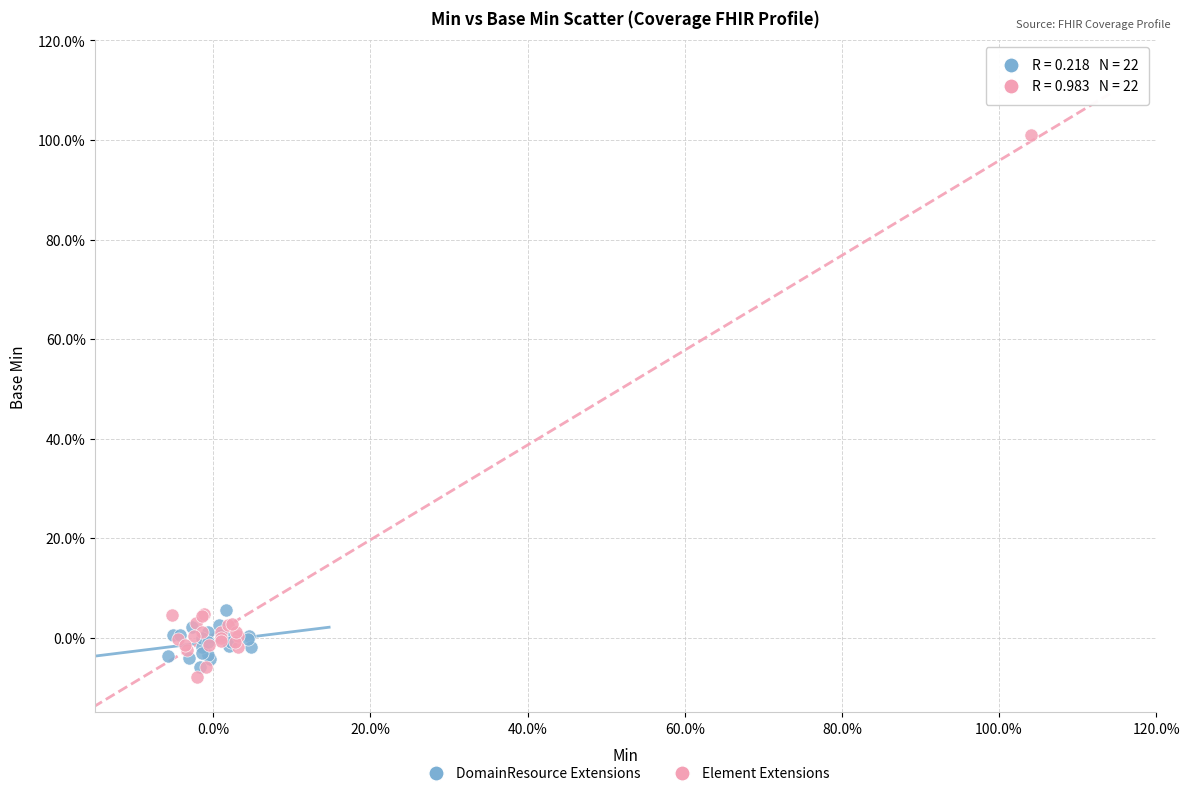

Which series reaches the minimum Y coordinate?

Element Extensions